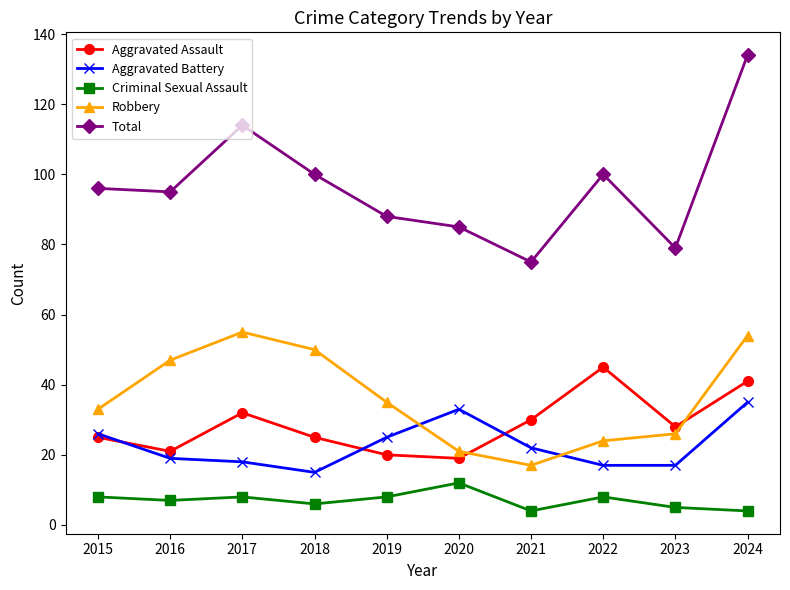

The Robbery series shows 21 at 2020. True or false?

True